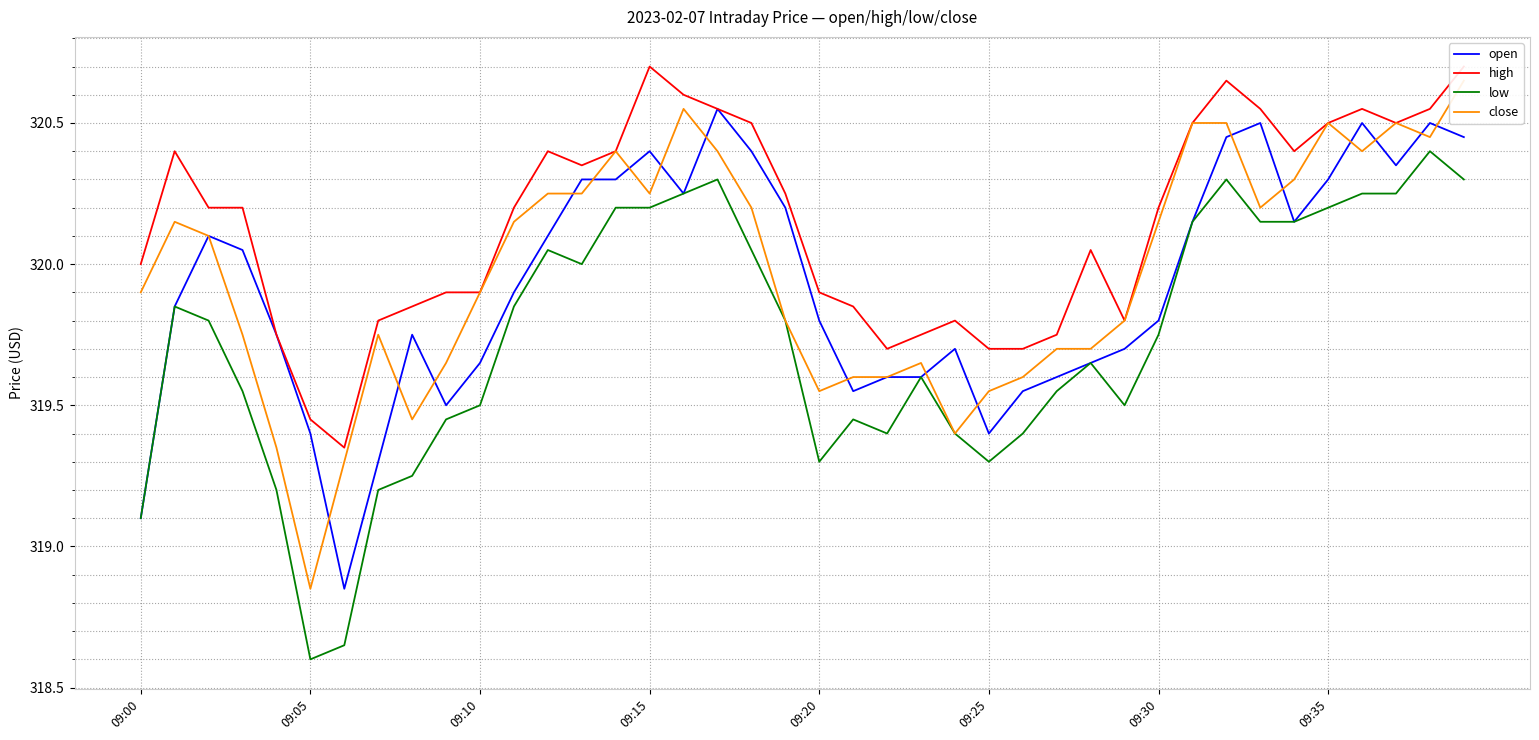

True or false: high has more than 1 interior local peaks.

True